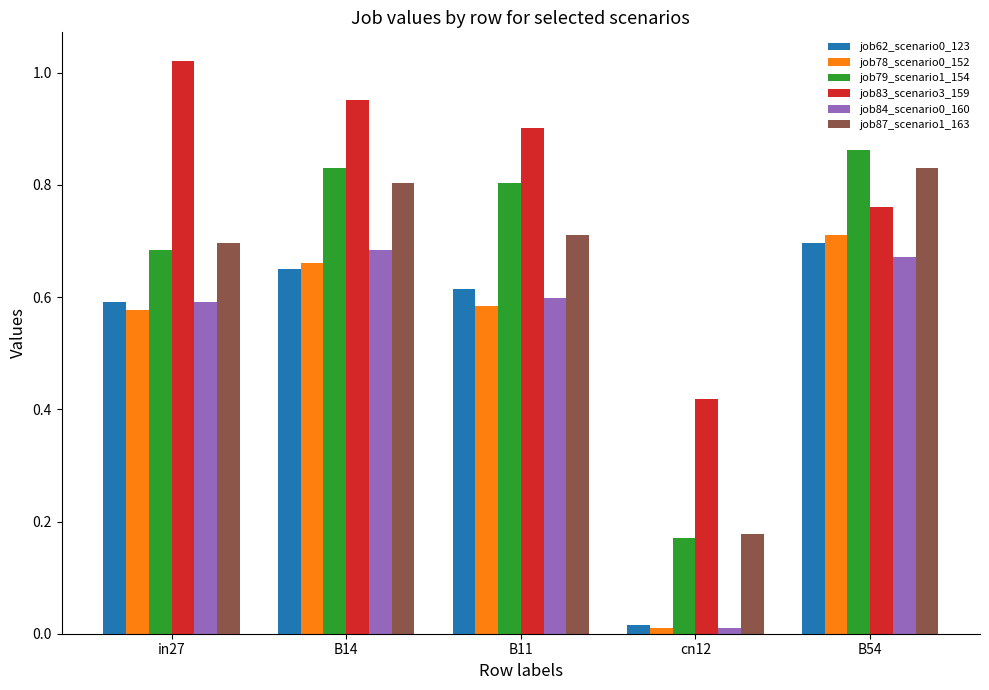

Which category has the highest value across all series?

in27